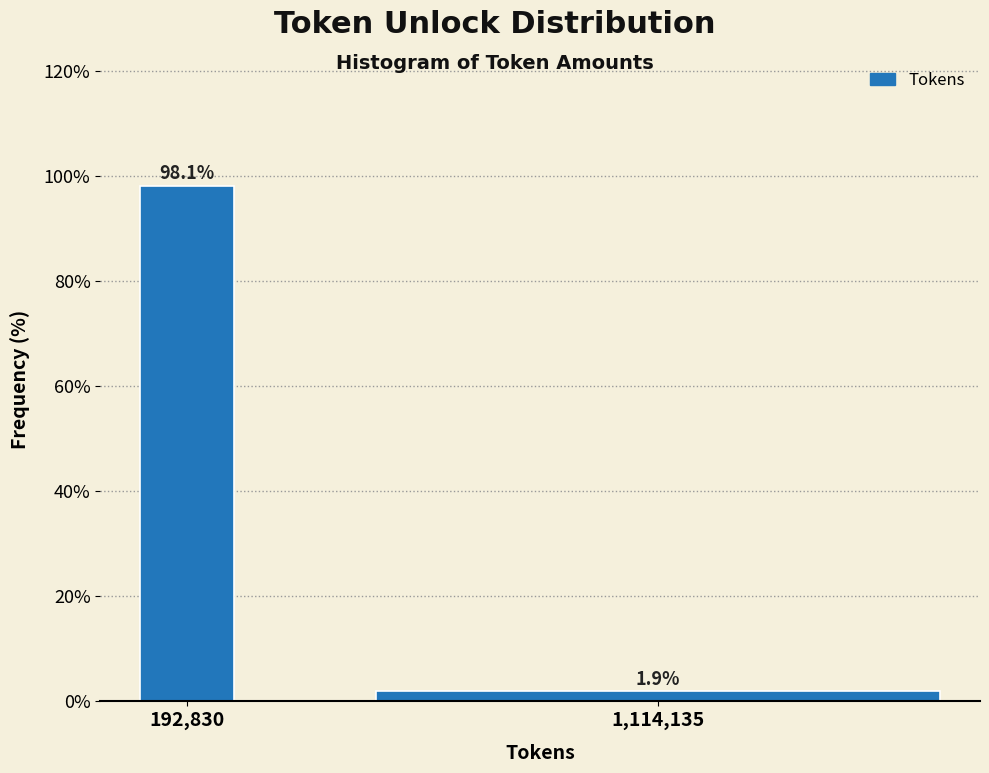

Reading left to right, what are all the values shown in this chart?

98.1	1.9